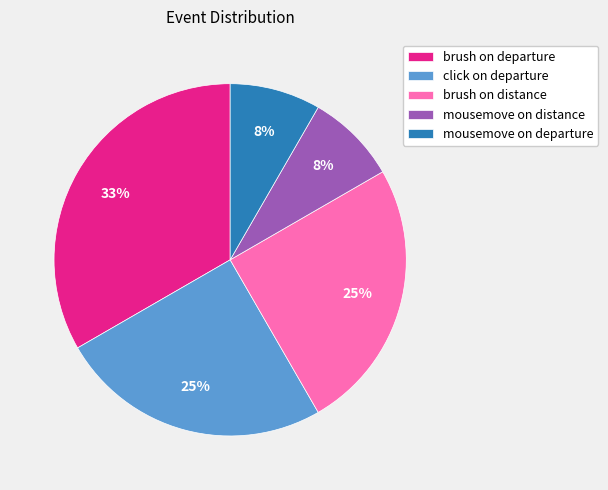

Do mousemove on departure and click on departure together represent more than half of the pie?

No